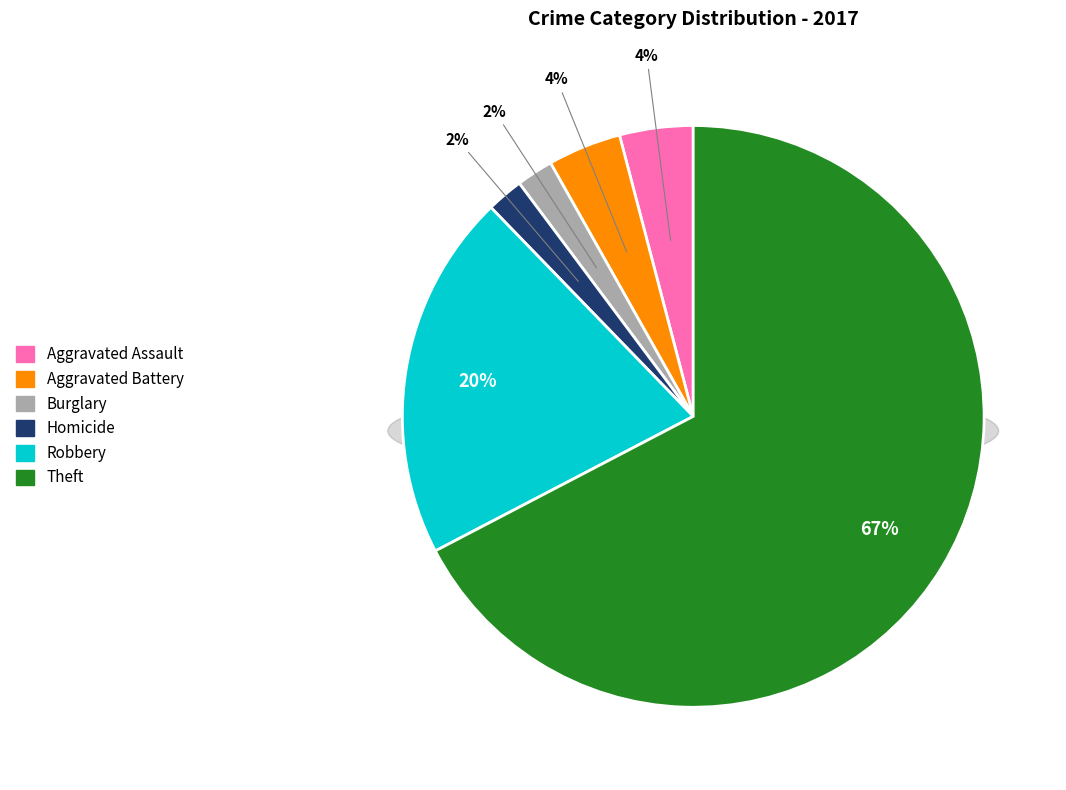

Is it true that Criminal Sexual Assault is 0% of the pie?

True